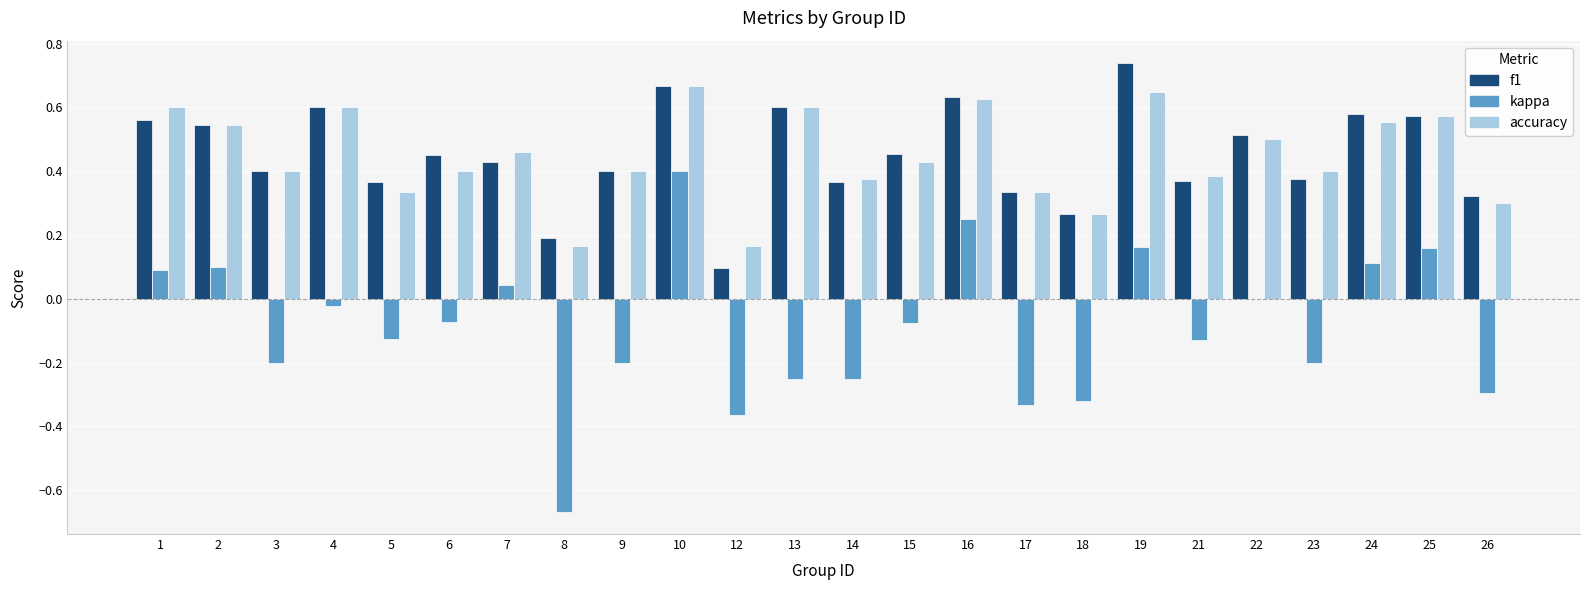

Are the bars grouped side by side (vs. stacked)?

Yes